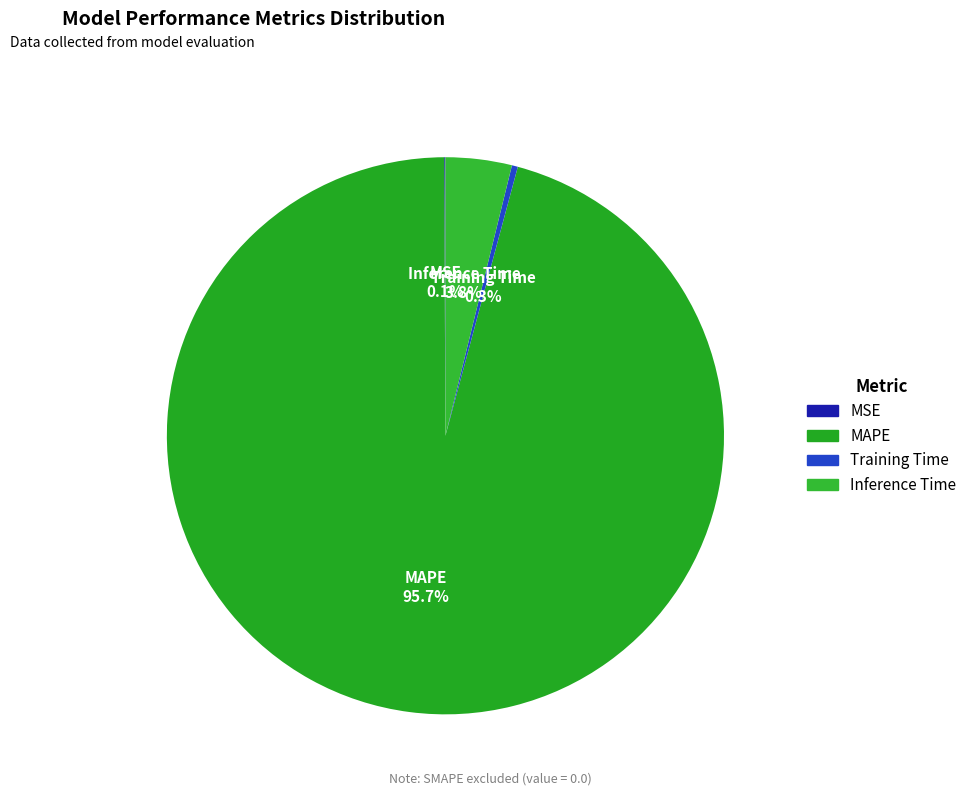

To the nearest percent, what is the average slice percentage?

25%